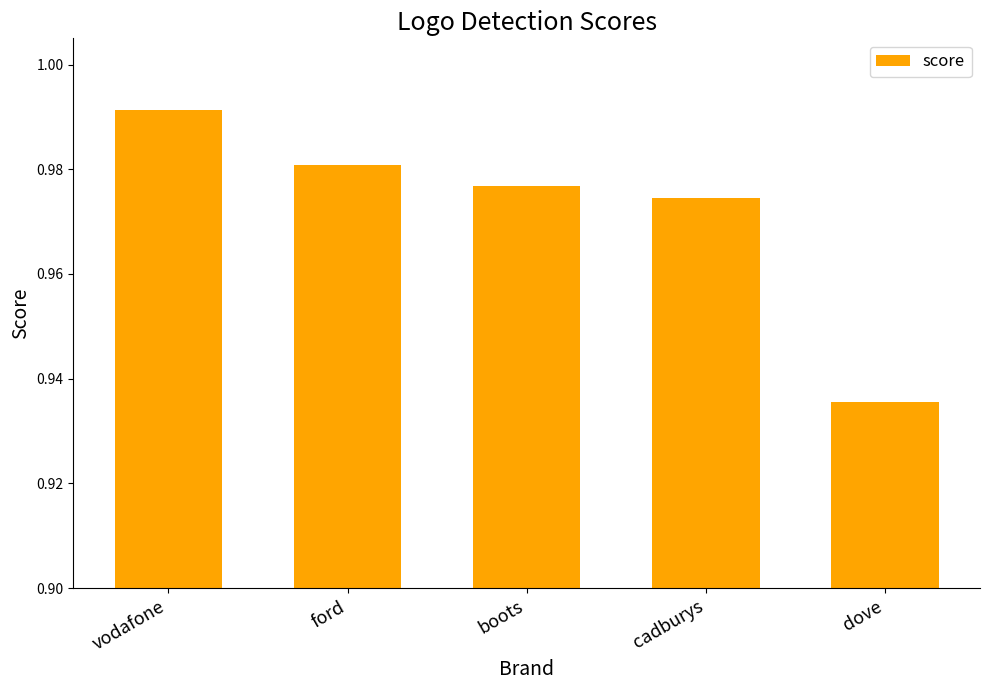

Does the chart contain stacked bars?

No